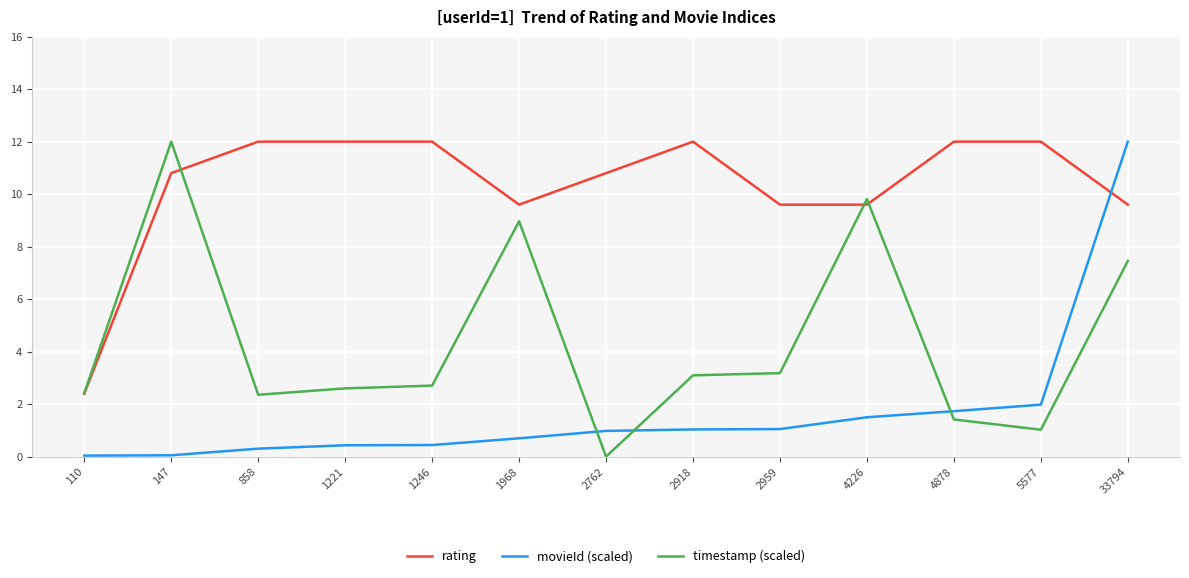

Is it true that movieId (scaled) equals 2.0 at 5577?

True